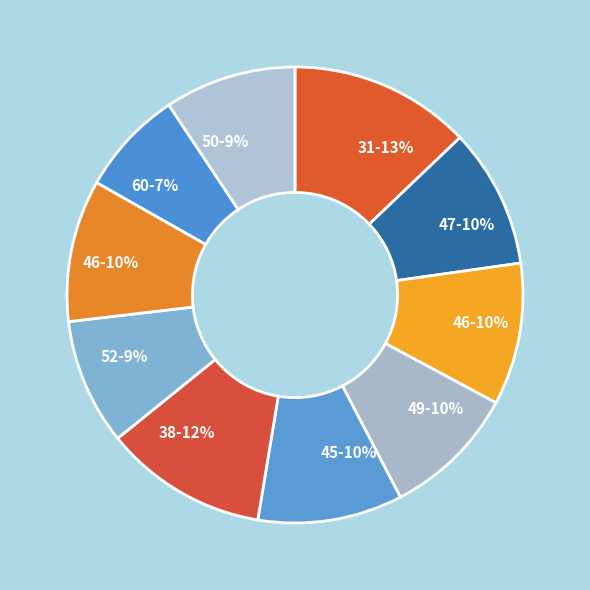

How many segments does this pie chart have?

10